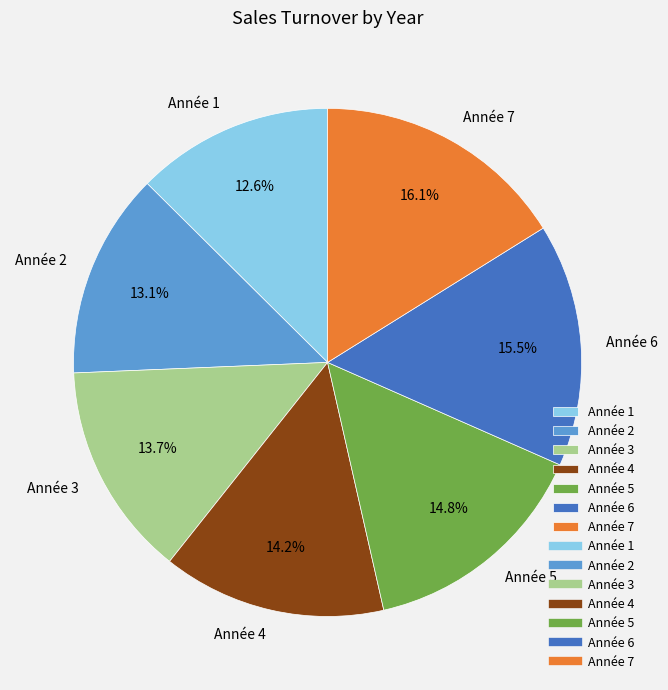

Is there a majority slice in this chart?

No